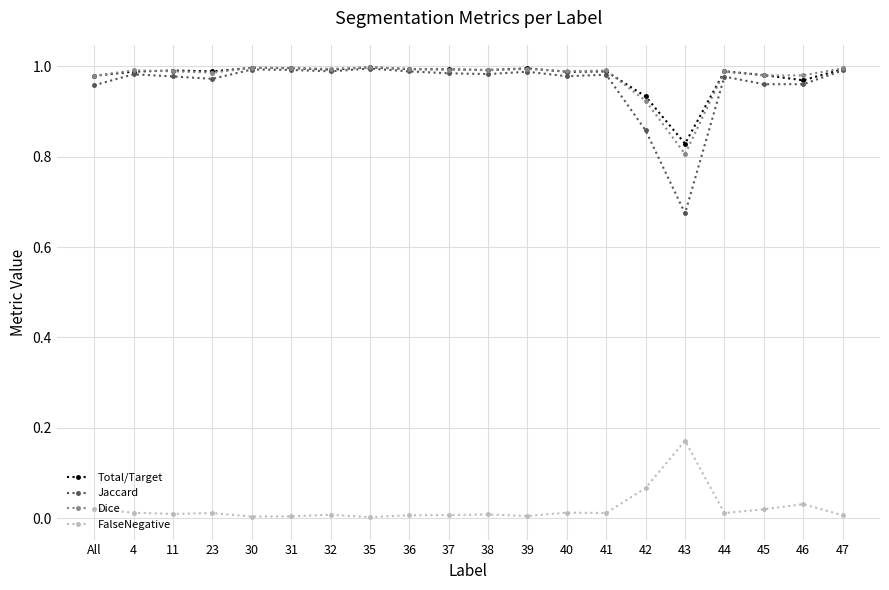

What is the sum of the Total/Target values at 11 and 30?

2.0